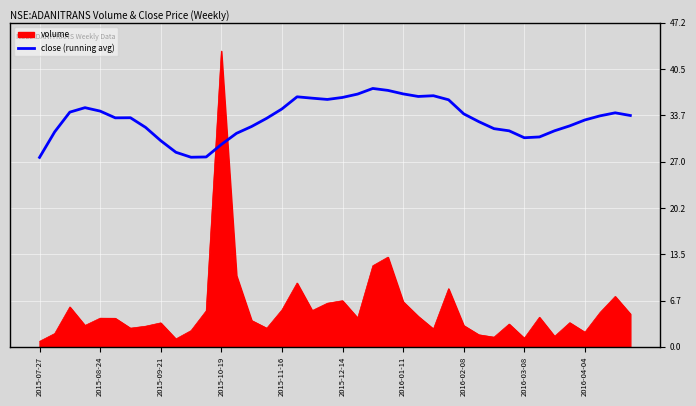

How many lines are shown in the chart?

2